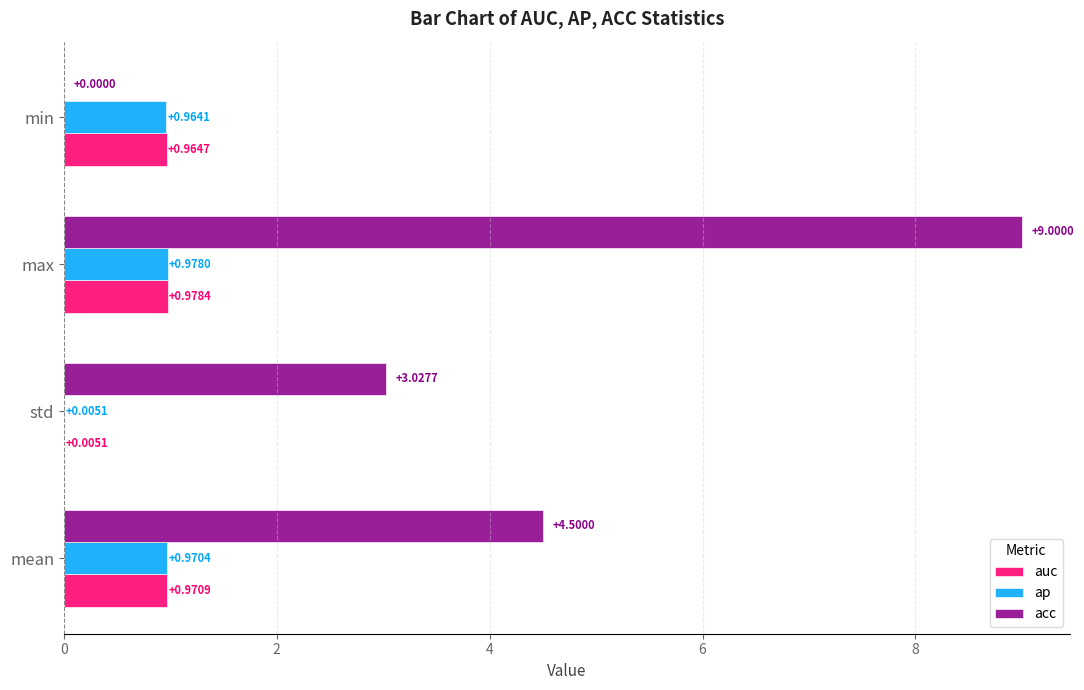

At which label is acc closest to 4?

mean